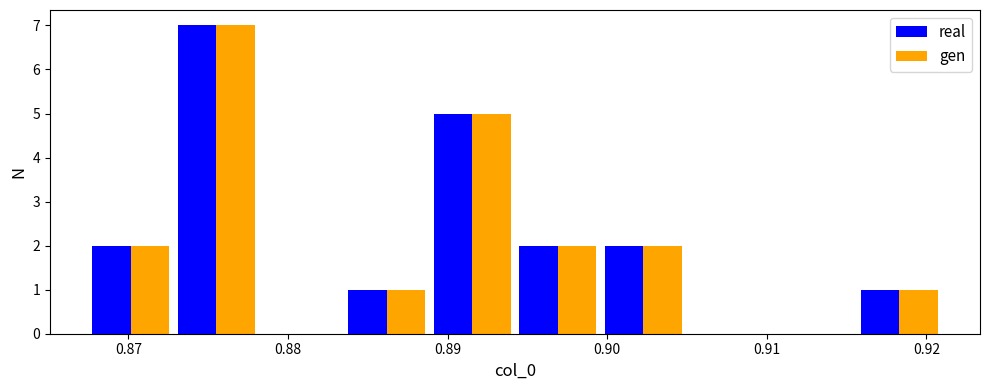

What is the height of the real bar covering 0.900 to 0.905 on the x-axis? Neither the bar edges nor the heights are printed on the chart, so give them approximately, as read against the axes.

2